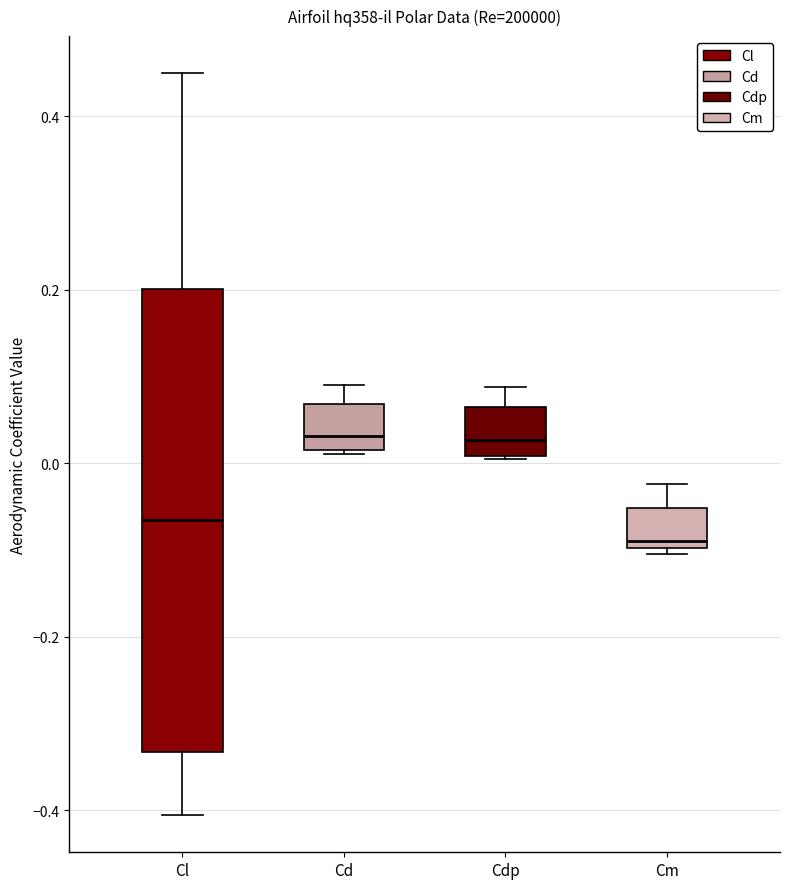

Reading left to right, transcribe this box plot: for each box, give where its median line is, the range the box spans, and where its two whiskers end, as read against the y-axis. The values are not printed on the chart, so give them approximately, as read against the axis.

Cl: median -0.06, box -0.34 to 0.20, whiskers -0.40 to 0.44
Cd: median 0.04, box 0.02 to 0.06, whiskers 0.02 to 0.10
Cdp: median 0.02, box 0.00 to 0.06, whiskers 0.00 to 0.08
Cm: median -0.08, box -0.10 to -0.06, whiskers -0.10 (just below the box's lower edge) to -0.02